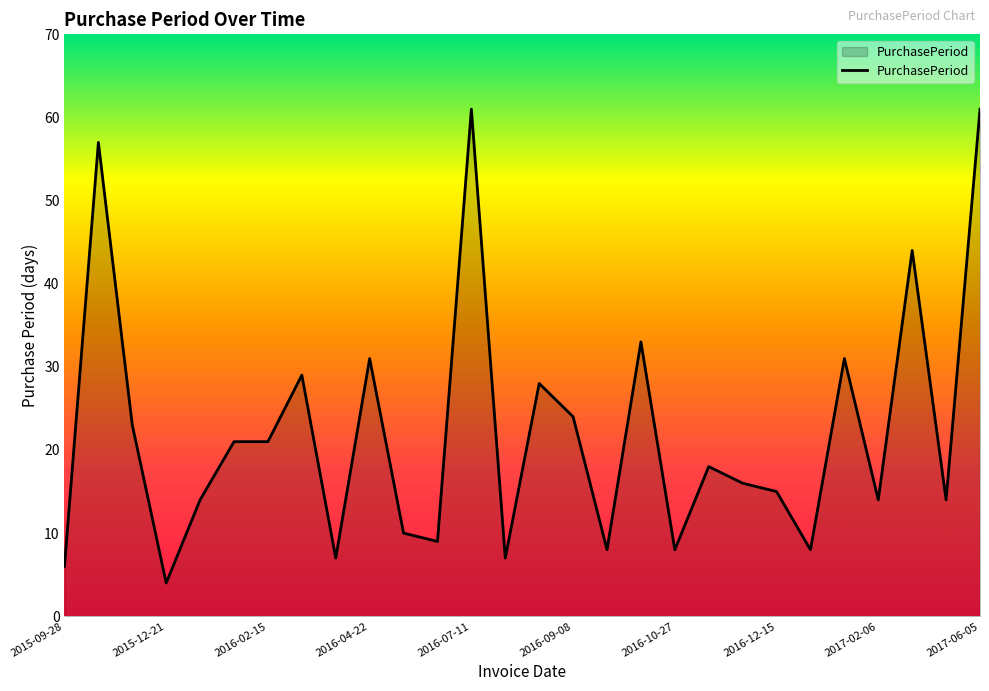

What is the difference between the maximum and minimum values?

57